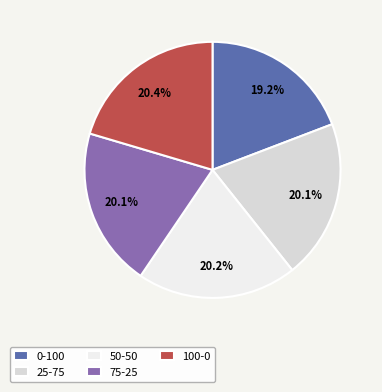

Combined, what portion of the pie is 25-75 and 75-25?

40.2%